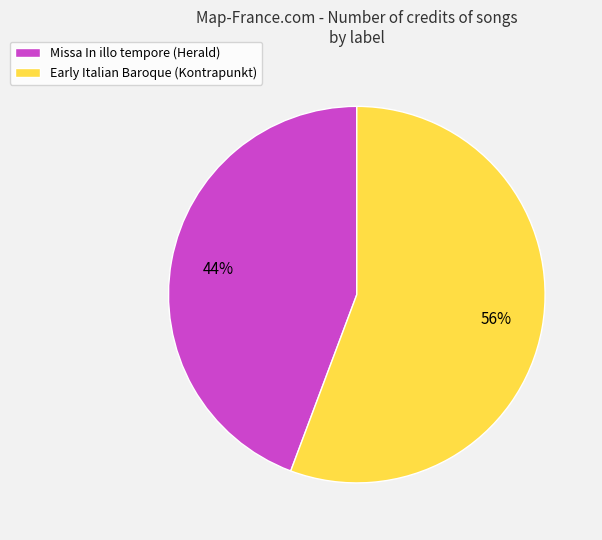

Which category has the biggest portion of the pie?

Early Italian Baroque (Kontrapunkt)